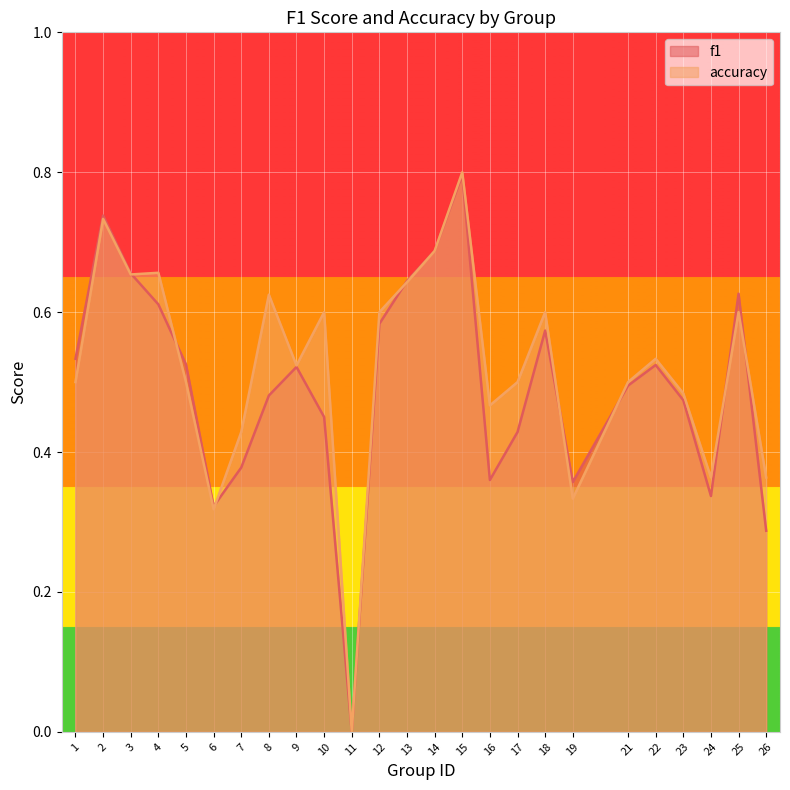

Between 9 and 17, which is larger?

9